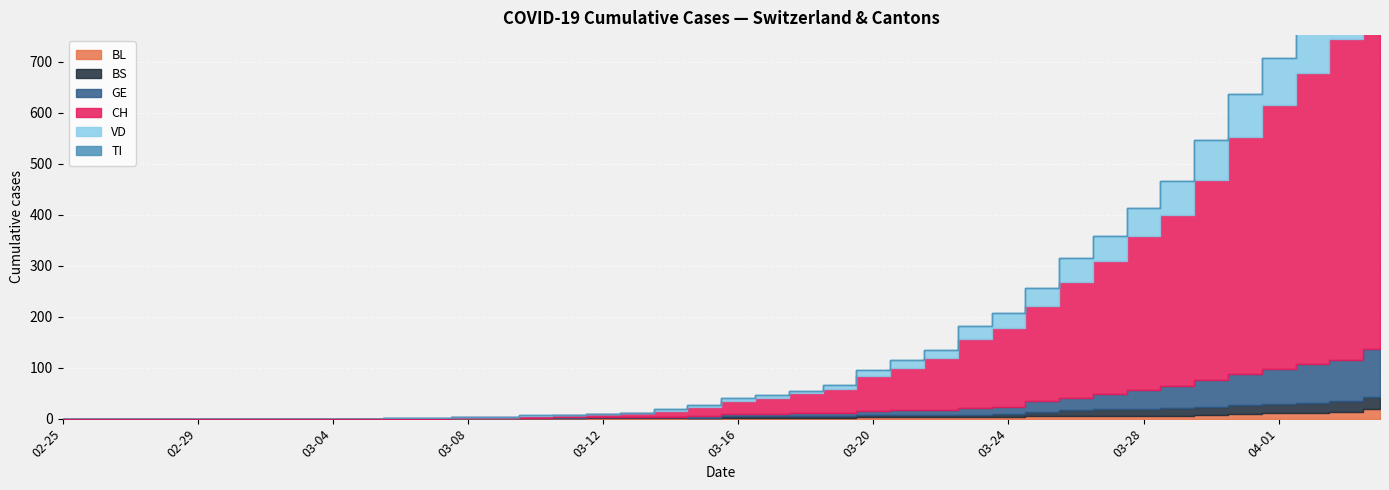

What is the difference between the second highest and minimum values in the CH series?

631